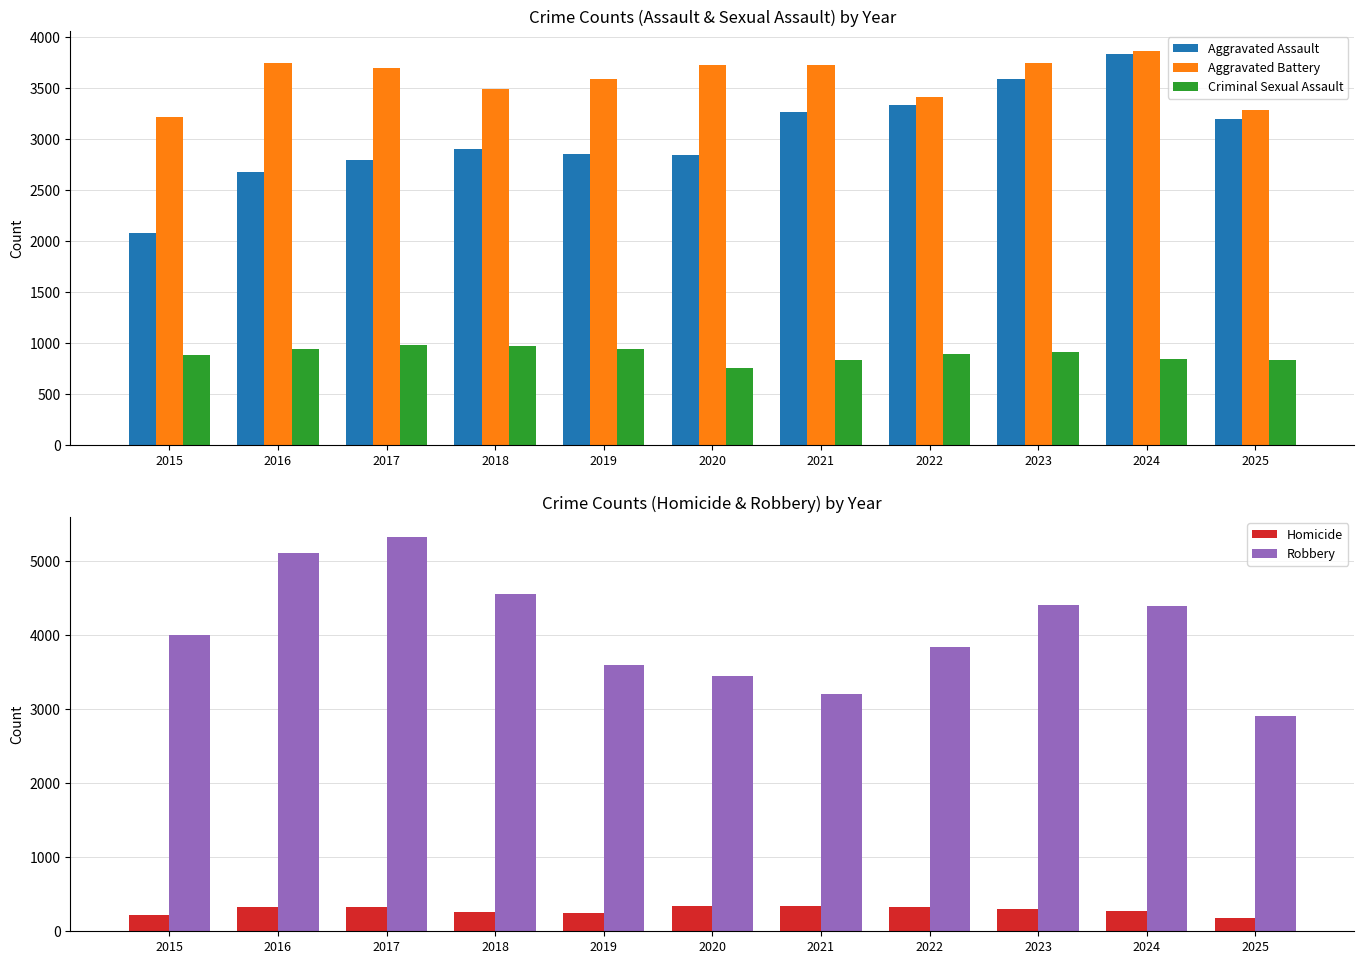

Which category has the highest value in the Criminal Sexual Assault series?

2017